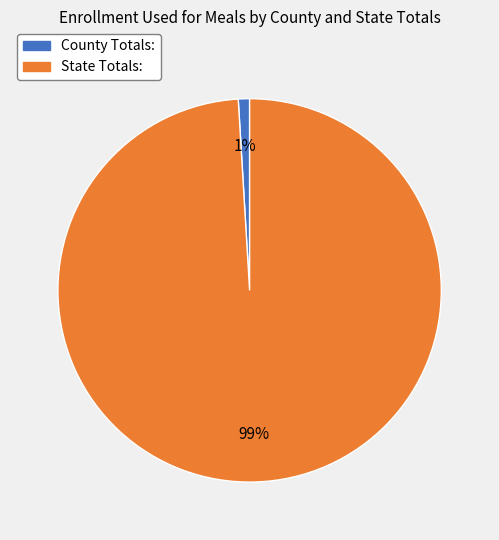

To the nearest percent, what is the difference between the largest and smallest slice percentages?

98%